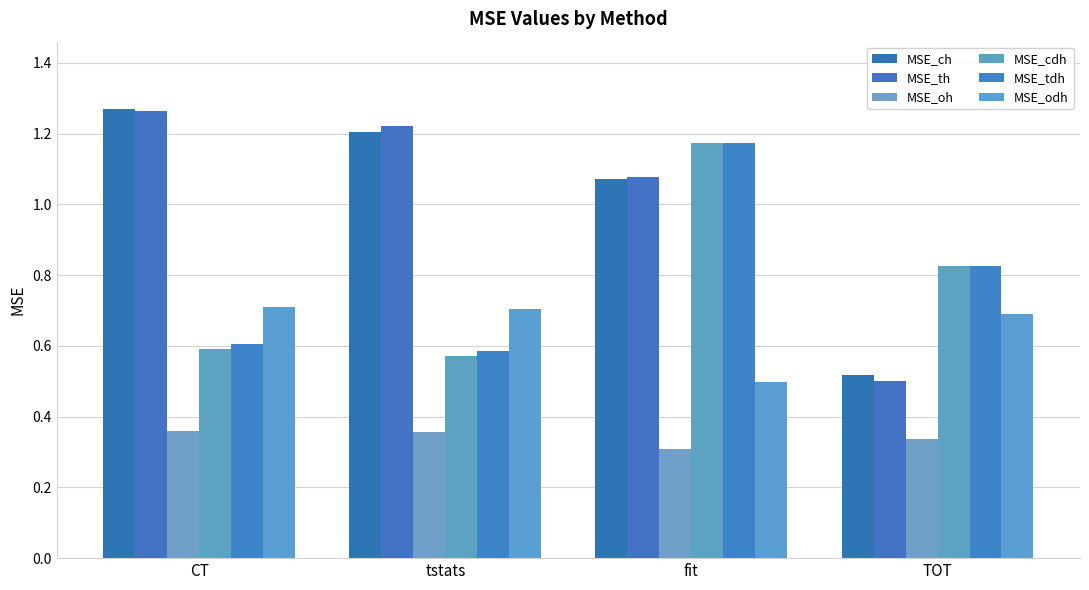

Does the chart contain stacked bars?

No